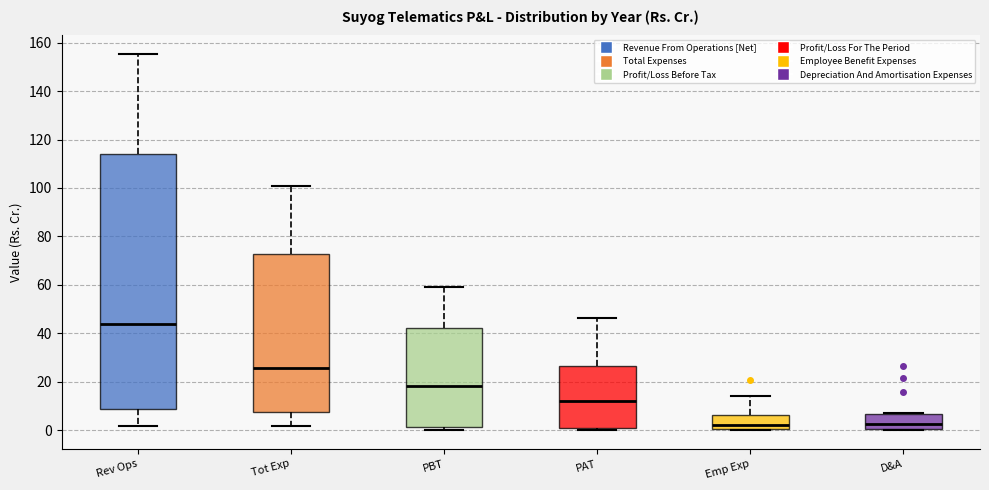

Reading left to right, transcribe this box plot: for each box, give where its median line is, the range the box spans, and where its two whiskers end, as read against the y-axis. The values are not printed on the chart, so give them approximately, as read against the axis.

Rev Ops: median 44, box 8 to 114, whiskers 2 to 156
Tot Exp: median 26, box 8 to 72, whiskers 2 to 100
PBT: median 18, box 2 to 42, whiskers 0 to 60
PAT: median 12, box 0 to 26, whiskers 0 (just below the box's lower edge) to 46
Emp Exp: median 2, box 0 to 6, whiskers 0 to 14
D&A: median 2, box 0 to 6, whiskers 0 to 8